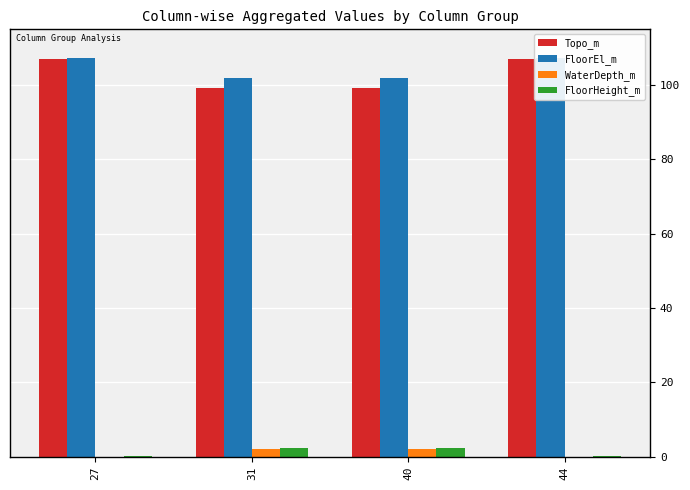

What is the sum of the Topo_m values at 44 and 40?

206.4